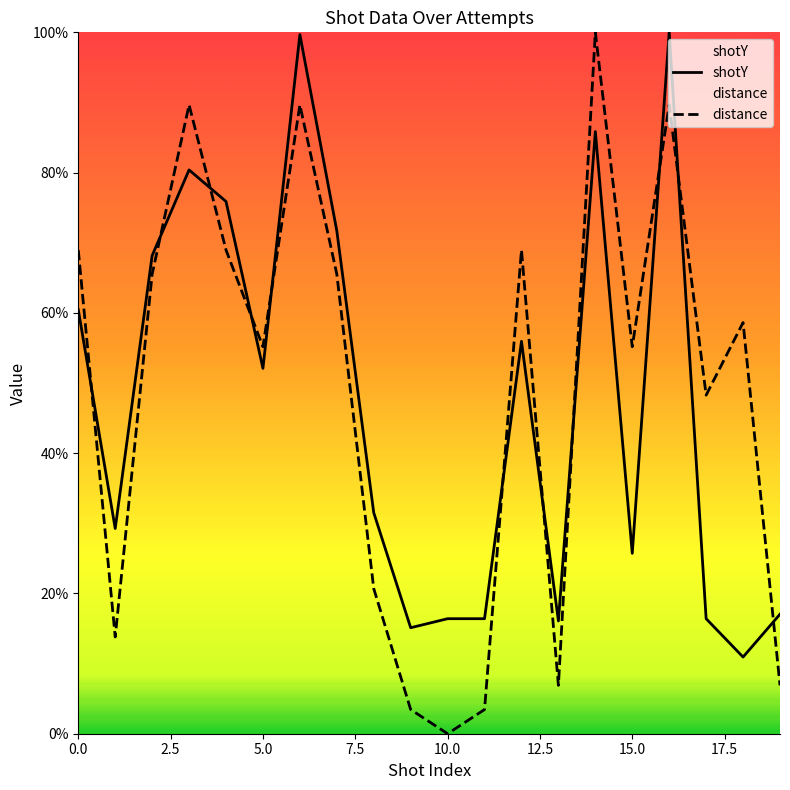

After their last crossing, which series has the higher values: shotY or distance?

shotY